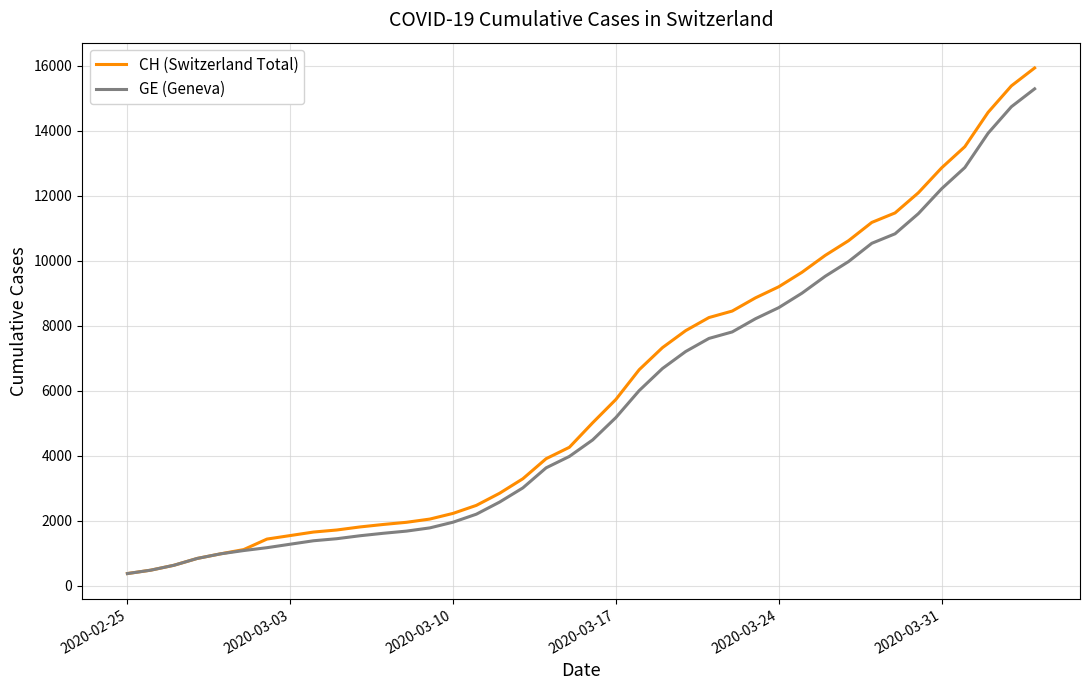

Which series has the largest range (max minus min)?

CH (Switzerland Total)